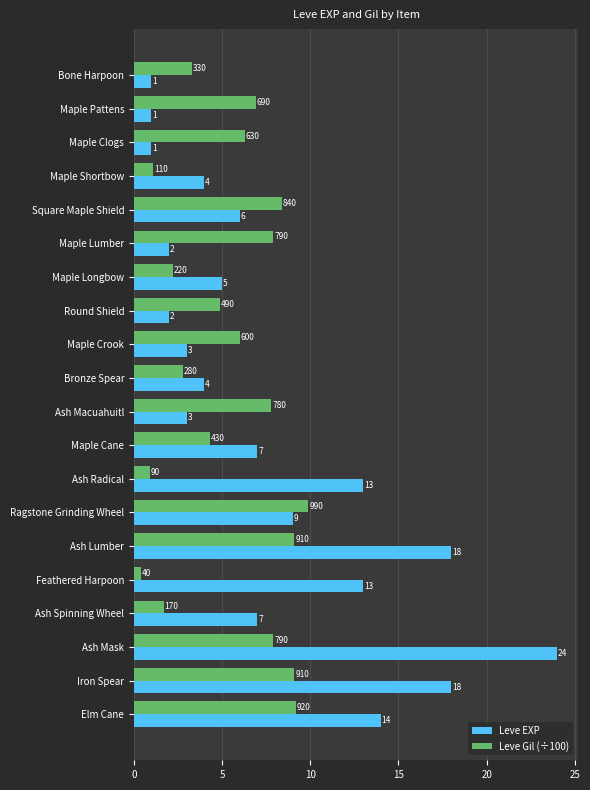

What is the difference between the second highest and minimum values in the Leve EXP series?

17.0